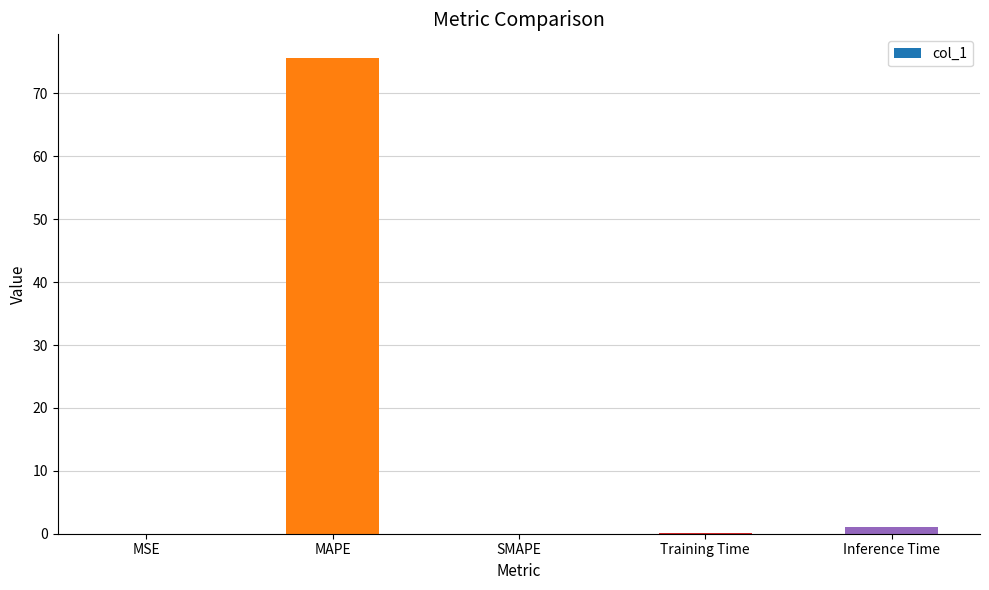

The chart shows a value of 134.4 at MAPE. True or false?

False